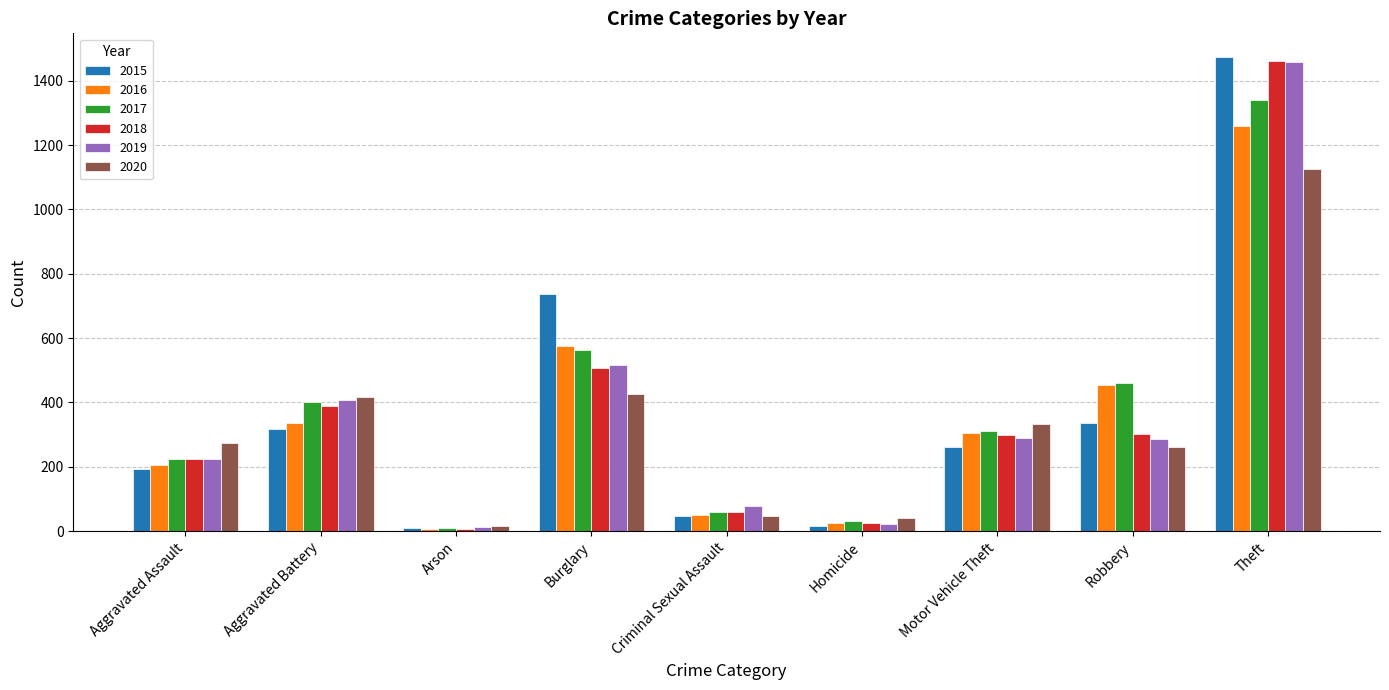

What is the average value of the 2020 series?

327